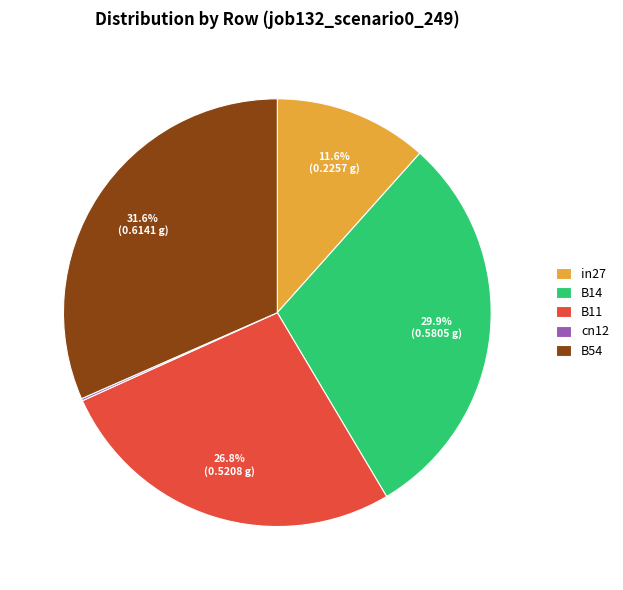

Which slice is the largest?

B54